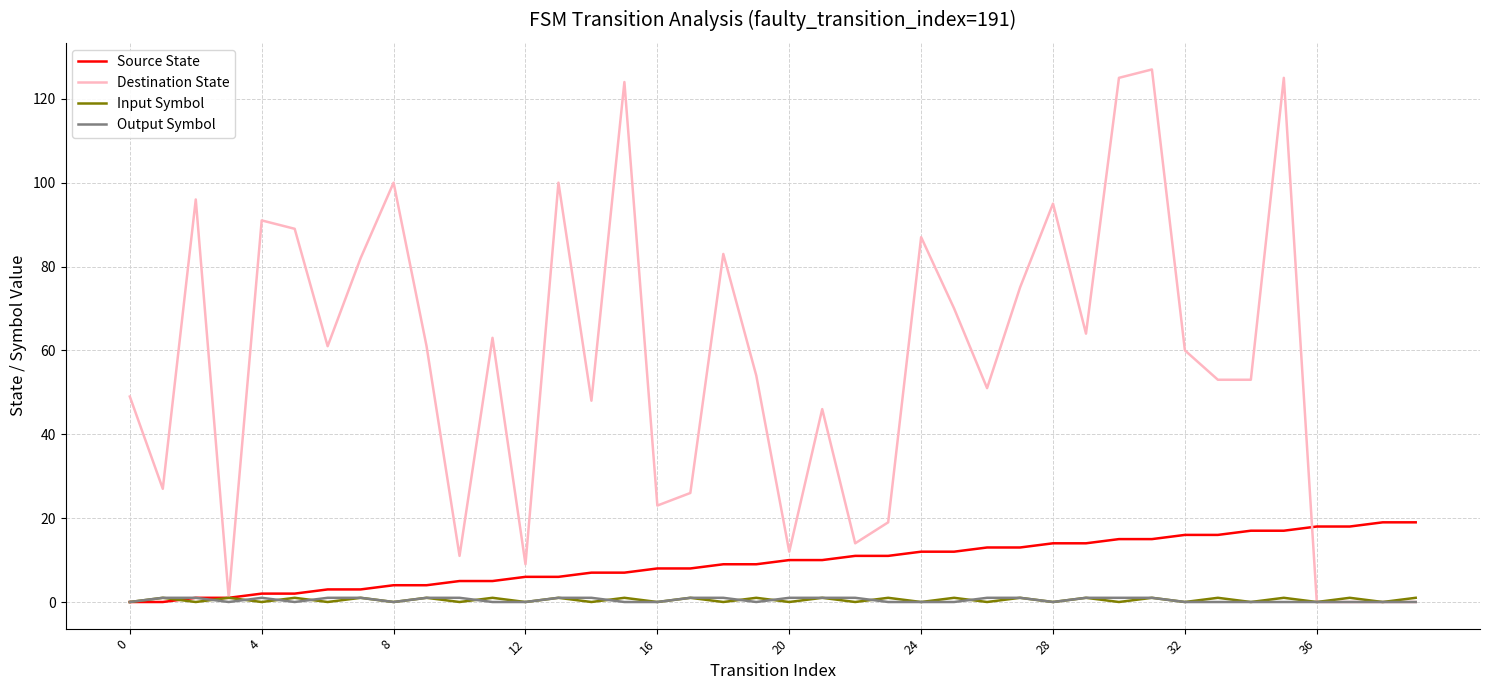

What is the greatest value displayed?

127